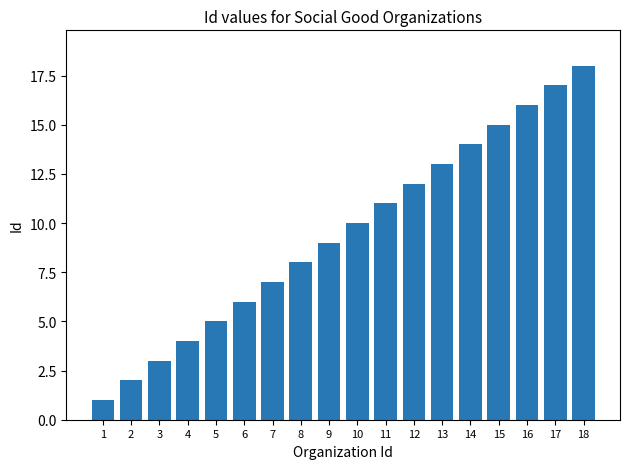

Reading left to right, transcribe all the data shown in this chart.

1=1	2=2	3=3	4=4	5=5	6=6	7=7	8=8	9=9	10=10	11=11	12=12	13=13	14=14	15=15	16=16	17=17	18=18